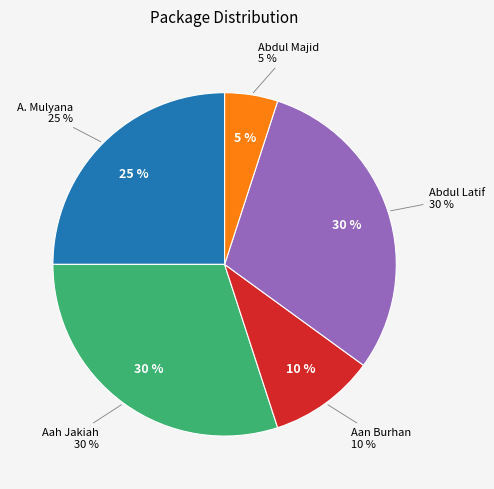

To the nearest percent, what portion does A. Mulyana represent?

25%